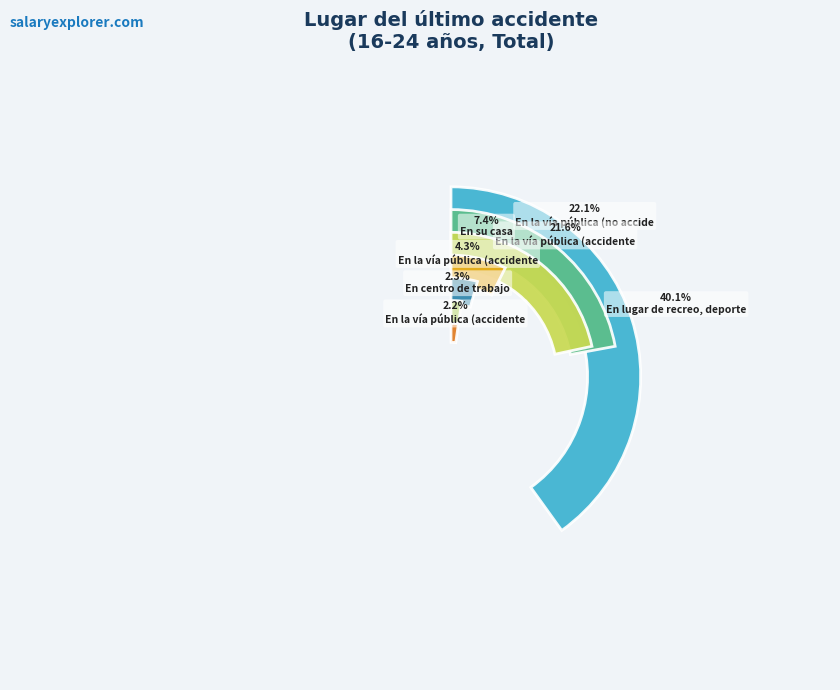

Which slice is the largest?

En lugar de
recreo, deporte